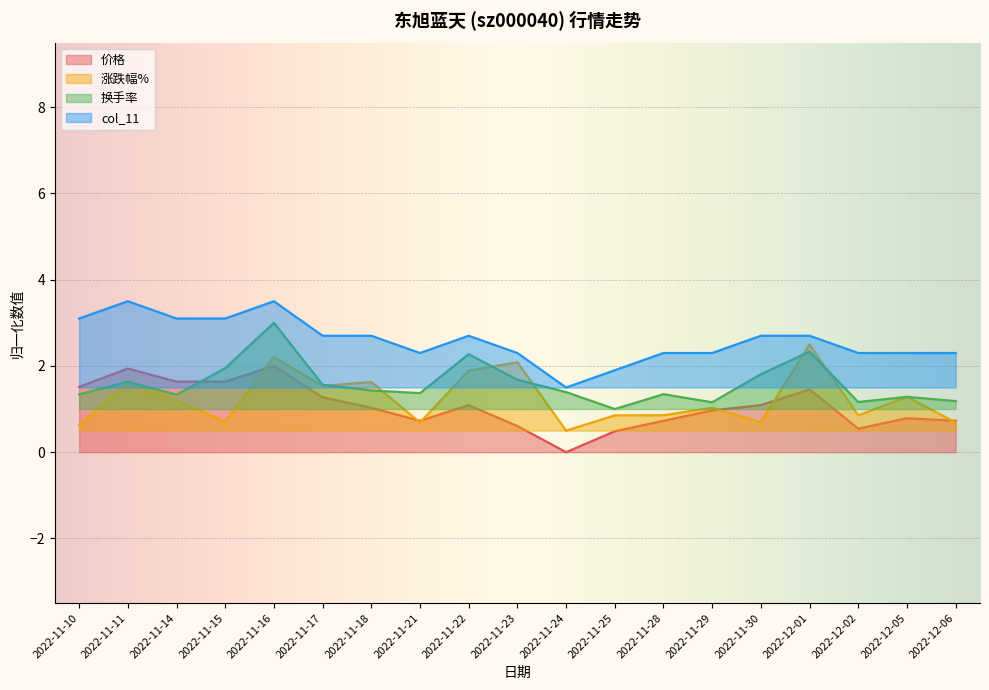

How many data points in 换手率 are above 1?

18